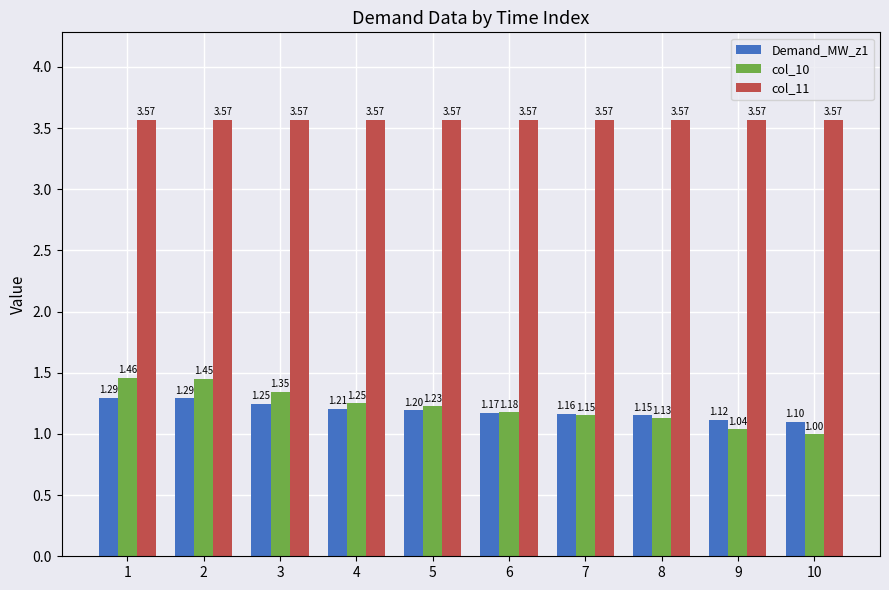

Is the value of col_11 at 7 greater than the value of col_10 at 6?

Yes